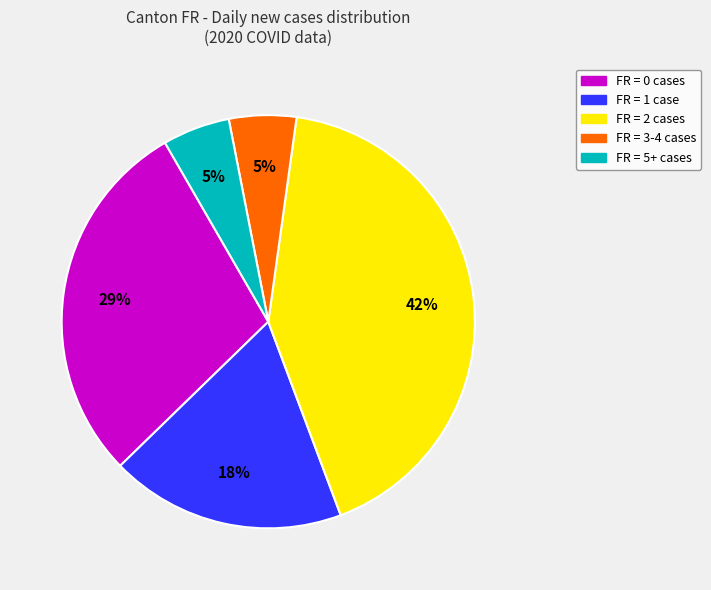

To the nearest percent, what is the difference between the largest and smallest slice percentages?

37%